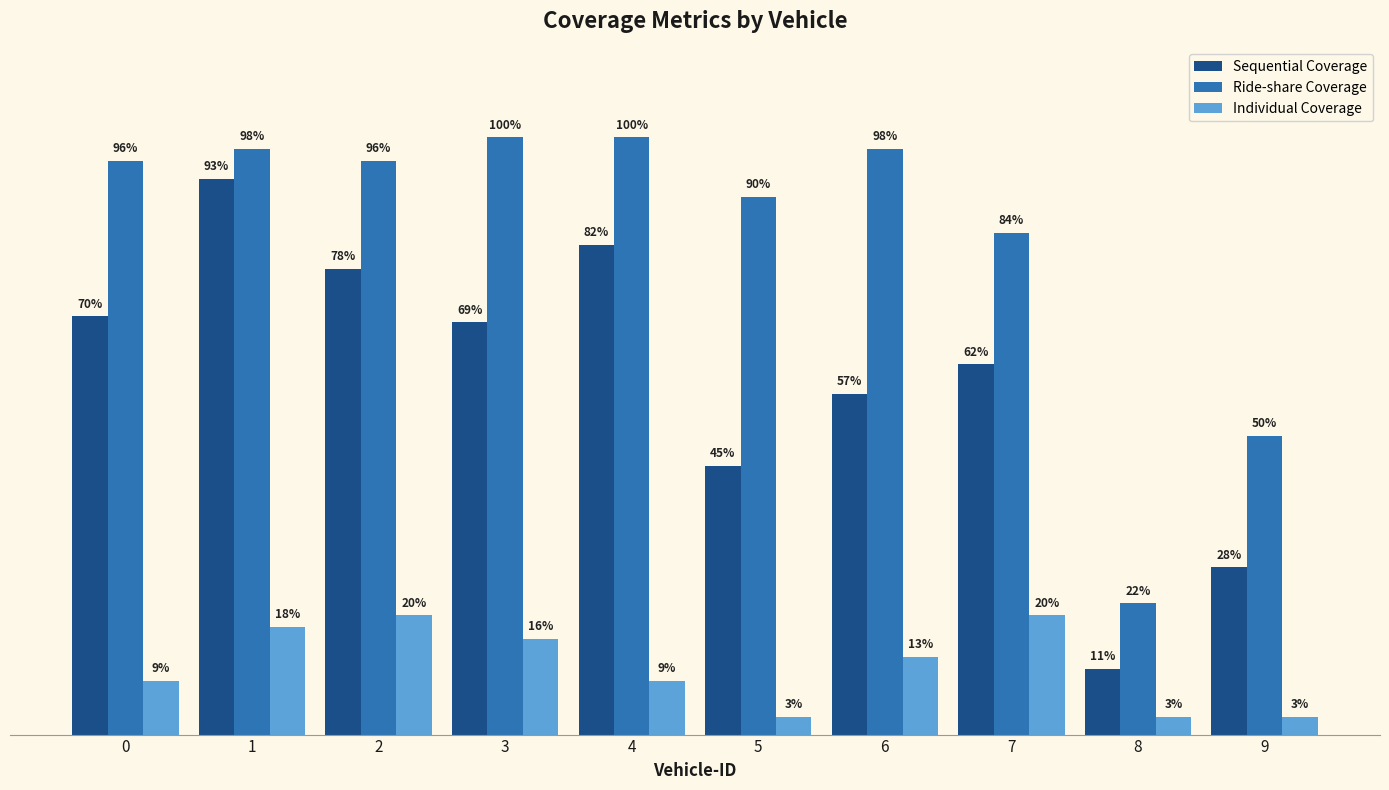

Which series has the widest spread of values?

Sequential Coverage